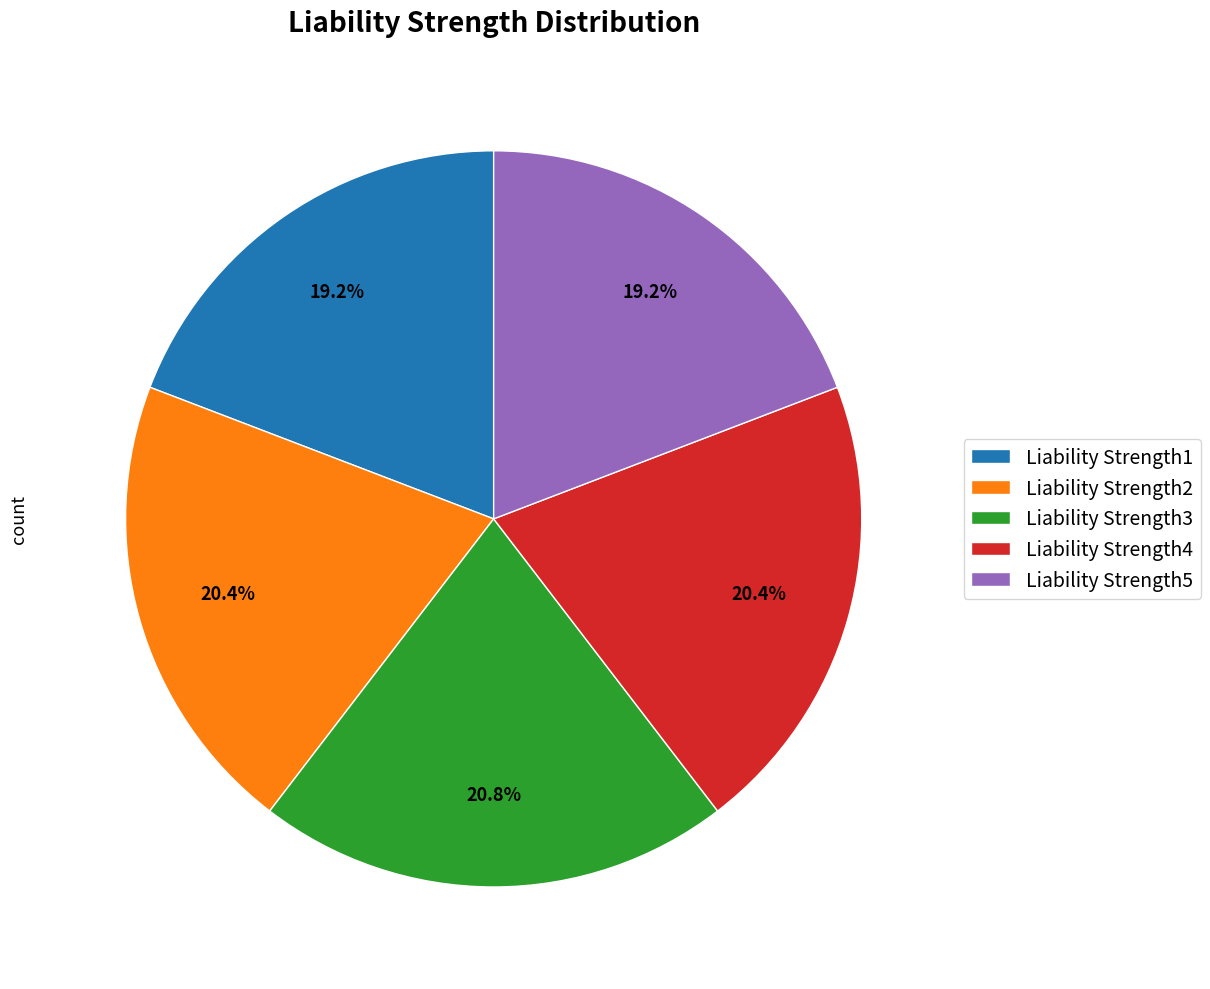

To the nearest percent, what is the combined percentage of Liability Strength4 and Liability Strength5?

40%